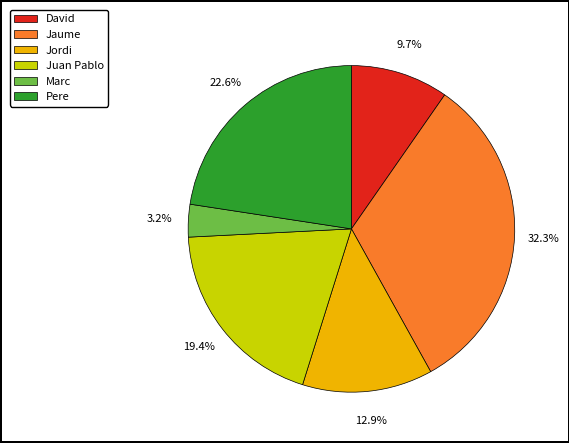

To the nearest percent, what percentage of the pie is Jaume?

32%